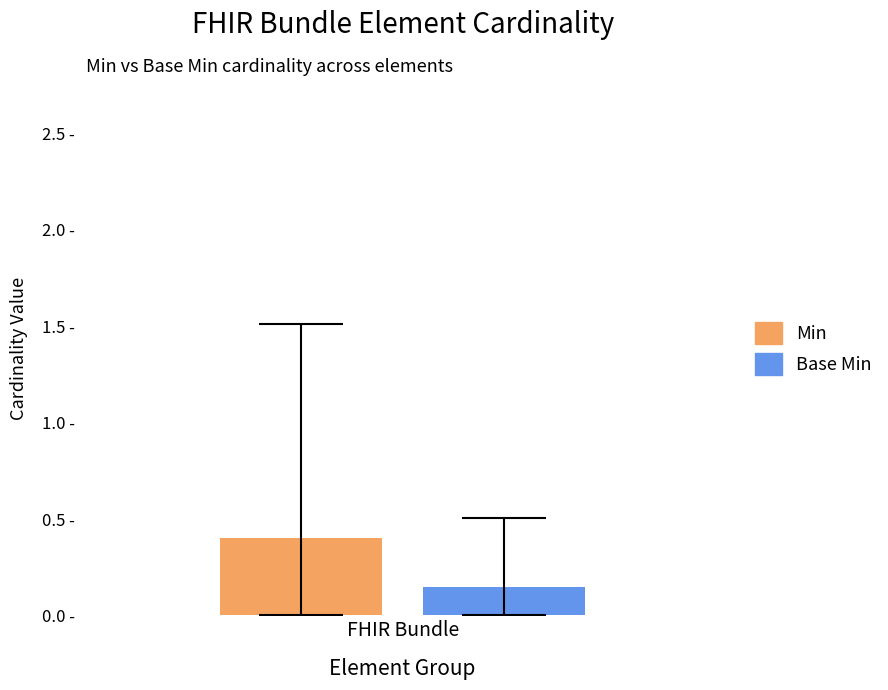

List the series in order of their peak value, highest first.

Min, Base Min